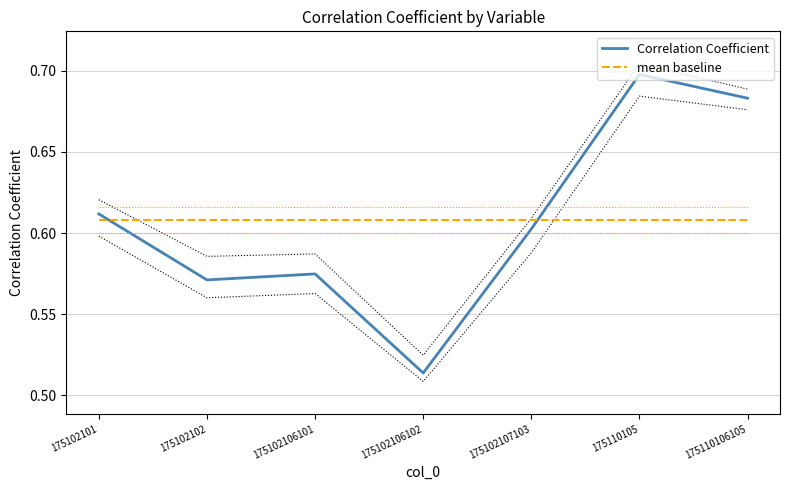

Rank the categories by value from highest to lowest.

175110105, 175110106105, 175102101, 175102107103, 175102106101, 175102102, 175102106102